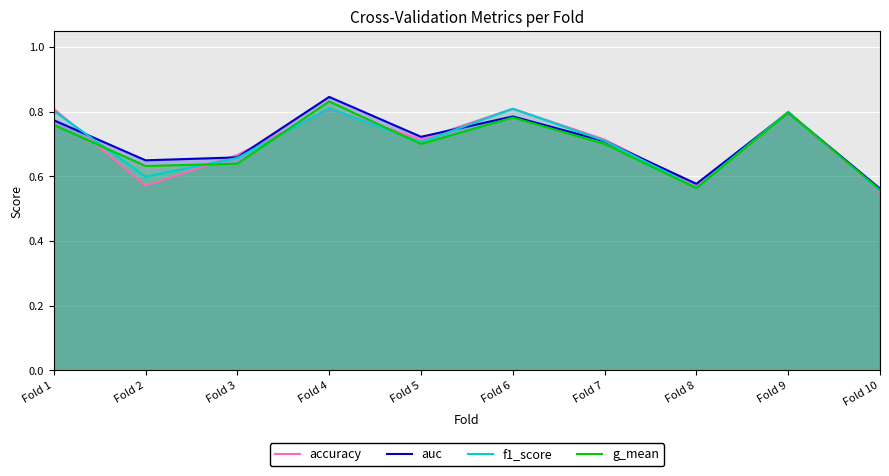

Which has a higher value, Fold 4 or Fold 5?

Fold 4